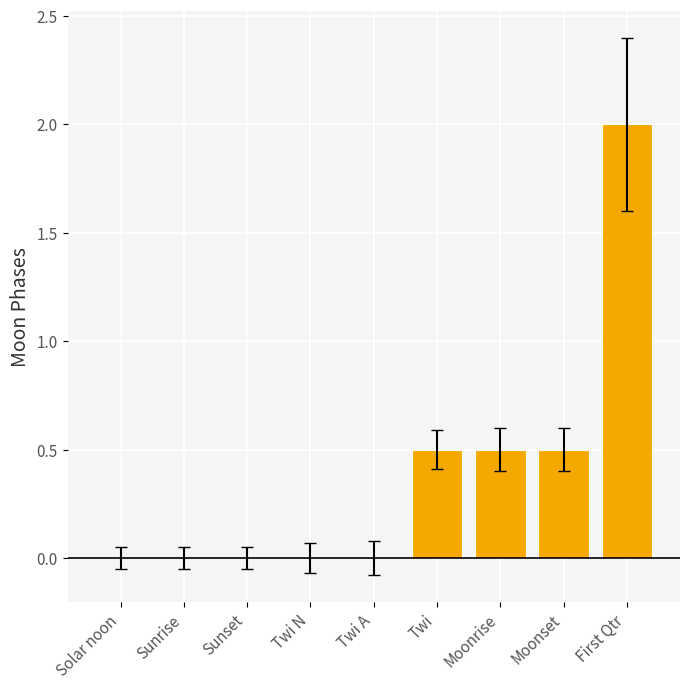

Does the chart contain stacked bars?

No